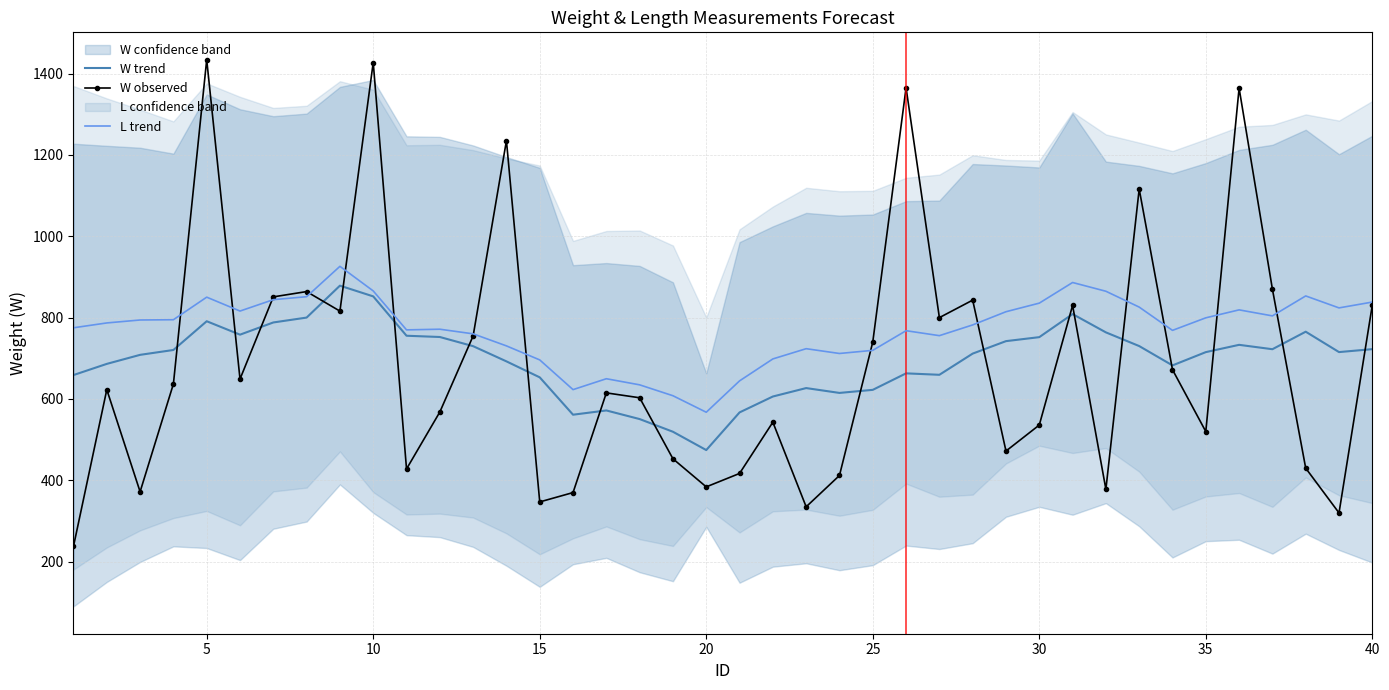

At how many categories does at least one series exceed 286?

40